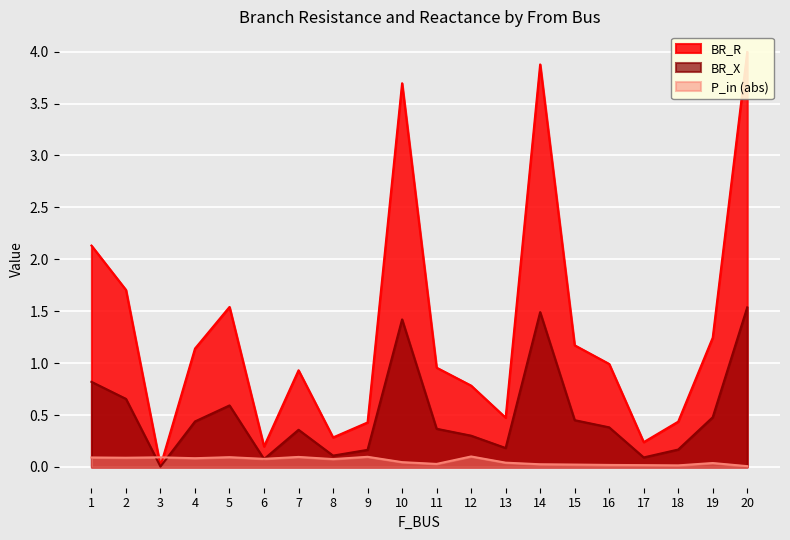

How many interior local valleys does the BR_X series have?

5